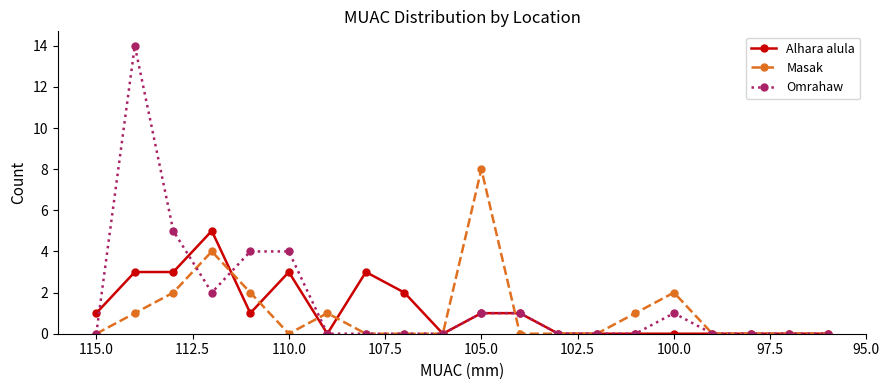

How many data points in Alhara alula are less than 1?

10